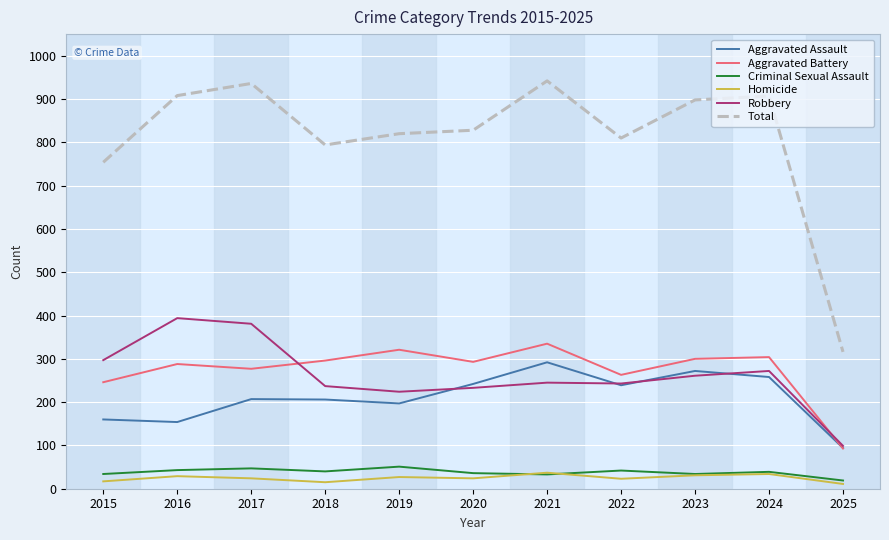

What is the total value across all series at 2022?

1620